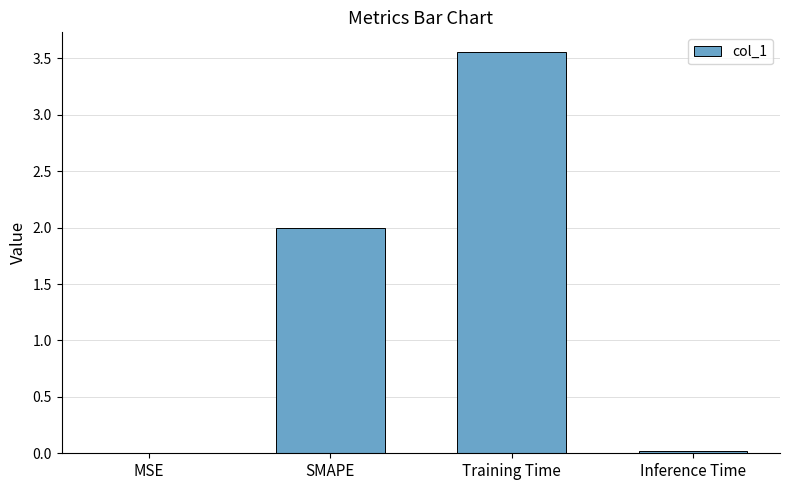

True or false: the data shows 1.2 at Training Time.

False